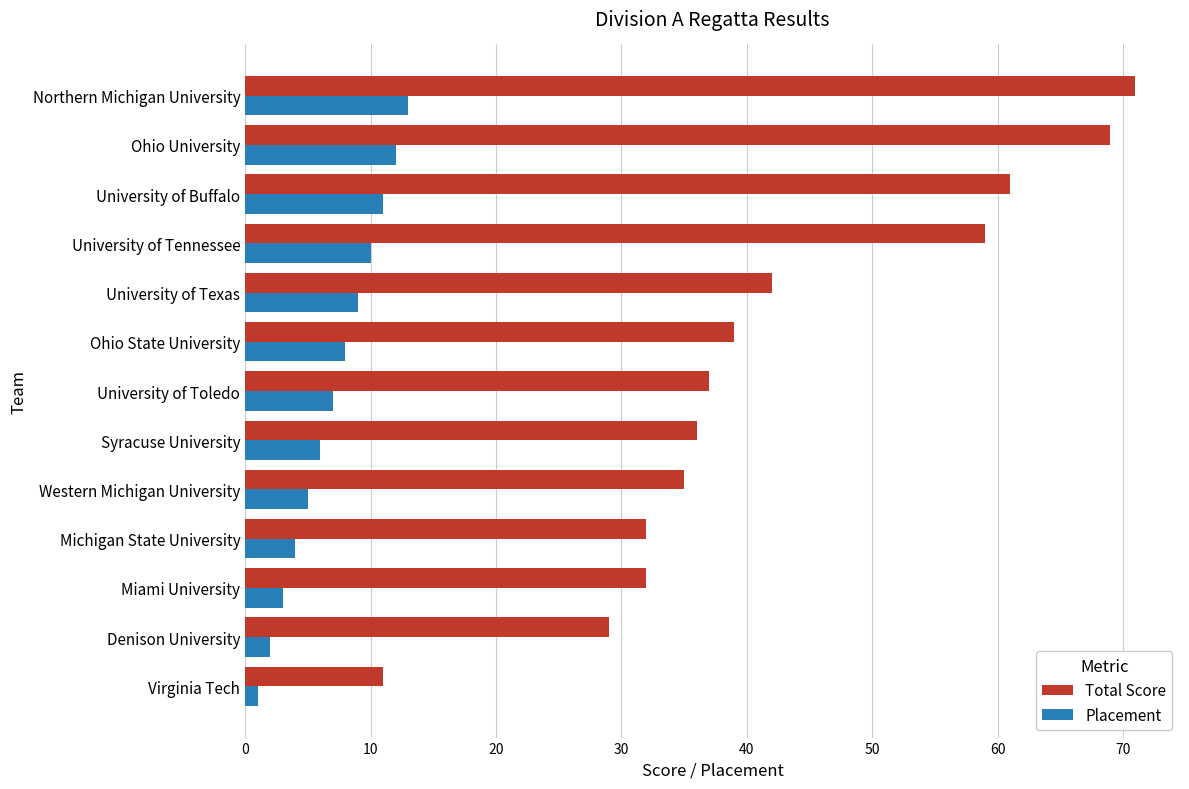

At how many categories does at least one series exceed 22?

12